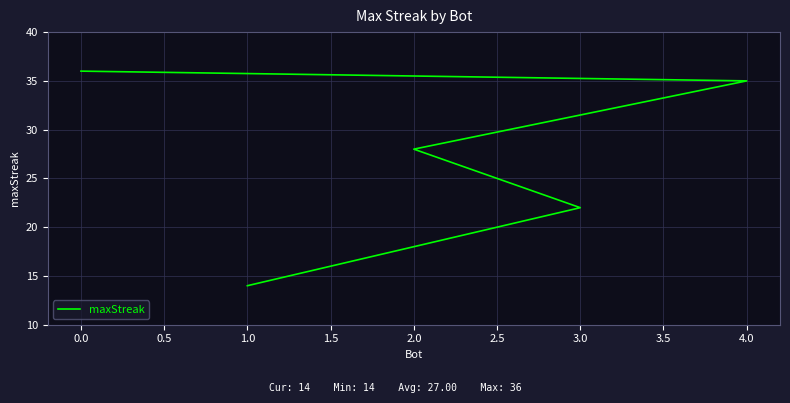

What is the average value?

27